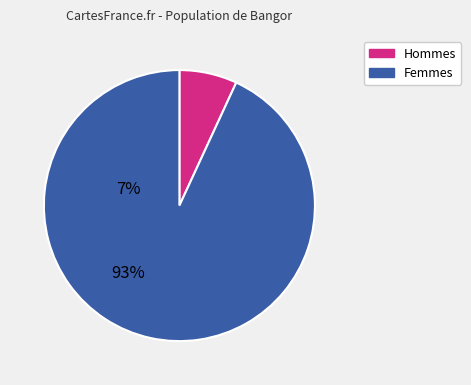

Is there any slice that represents more than half of the pie?

Yes